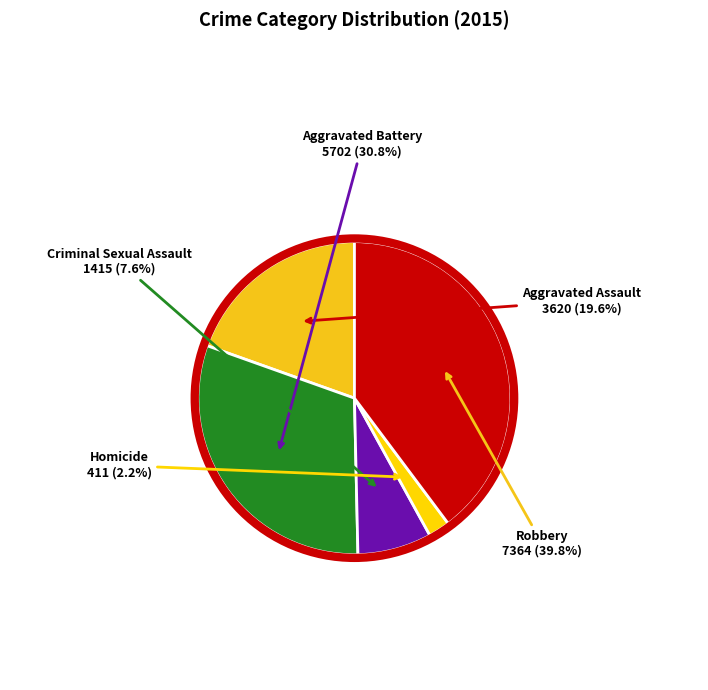

Count the number of slices in the pie.

5